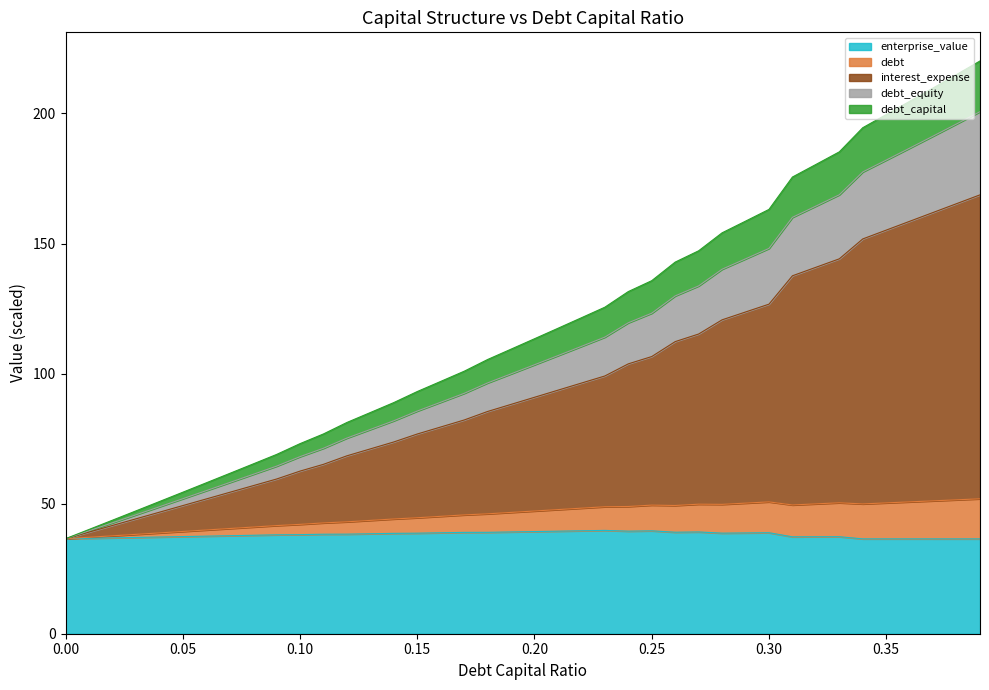

At how many categories does at least one series exceed 66?

31